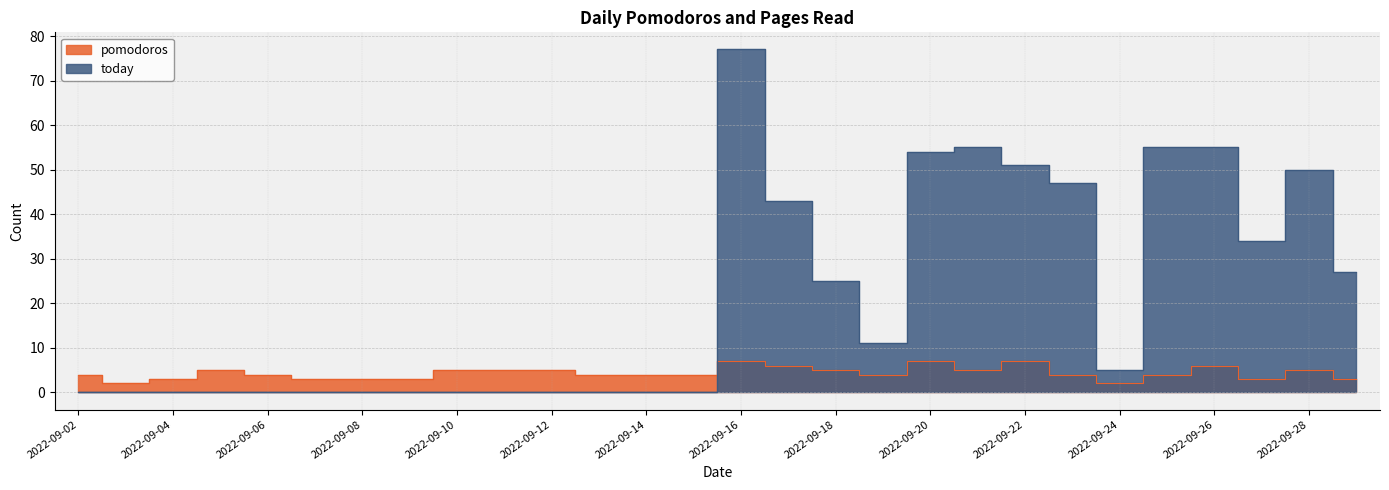

Reading left to right, transcribe all the data shown in this chart.

pomodoros: 4	2	3	5	4	3	3	3	5	5	5	4	4	4	7	6	5	4	7	5	7	4	2	4	6	3	5	3
today: 0	0	0	0	0	0	0	0	0	0	0	0	0	0	77	43	25	11	54	55	51	47	5	55	55	34	50	27